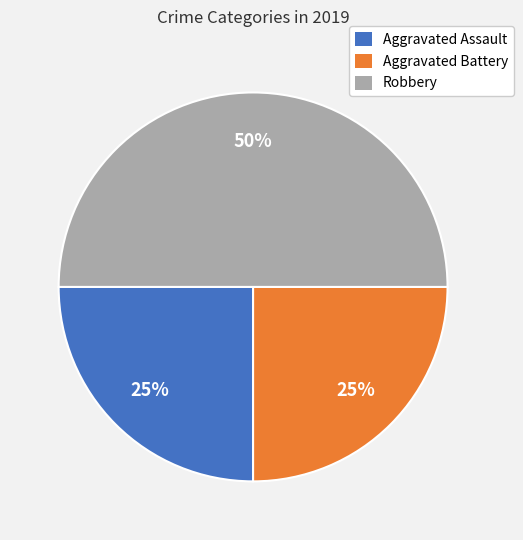

The Robbery slice represents 50% of the pie. True or false?

True